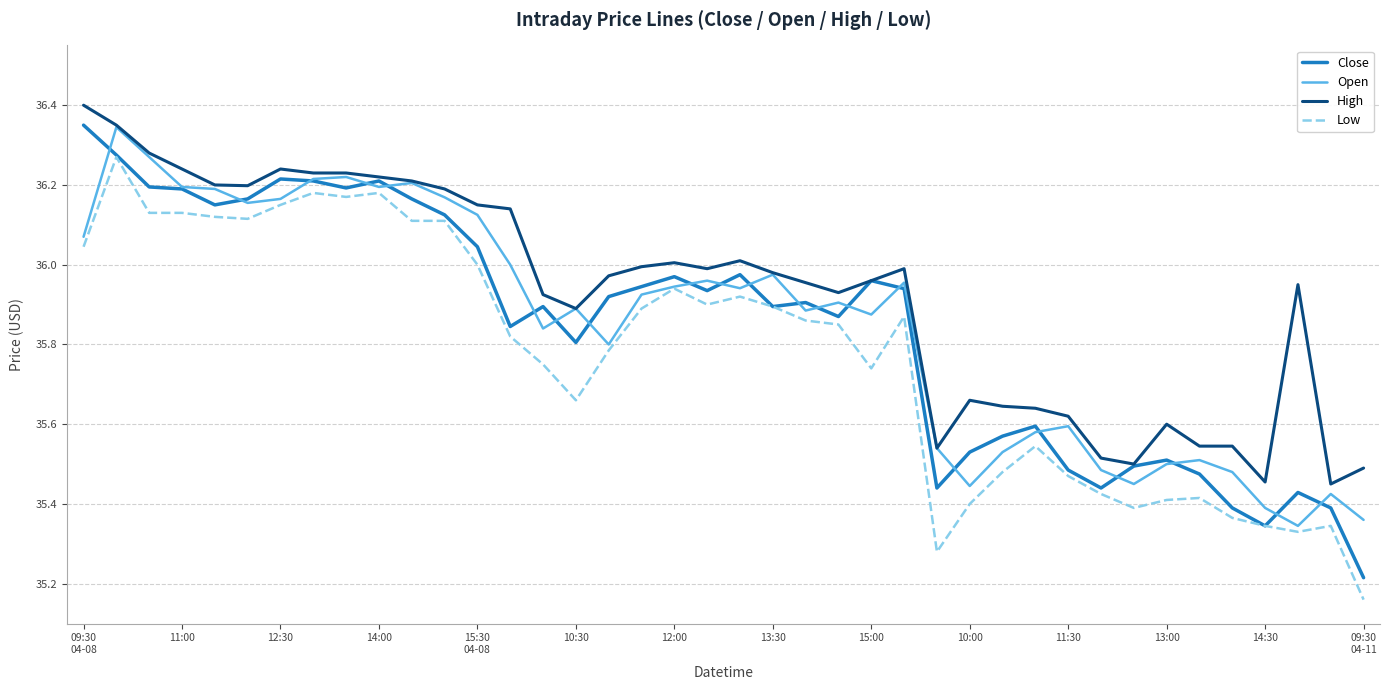

Which series has the largest total across all categories?

High